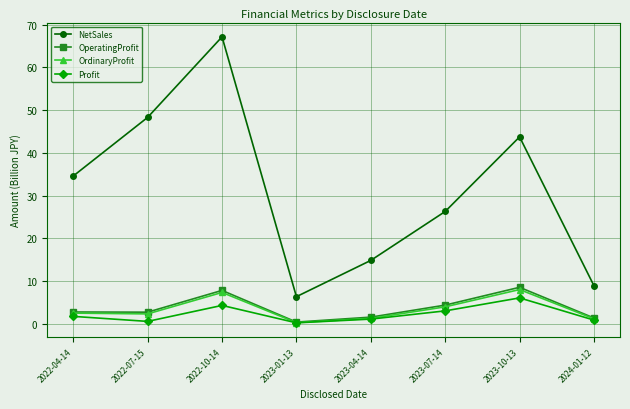

How many distinct data groups are displayed?

4